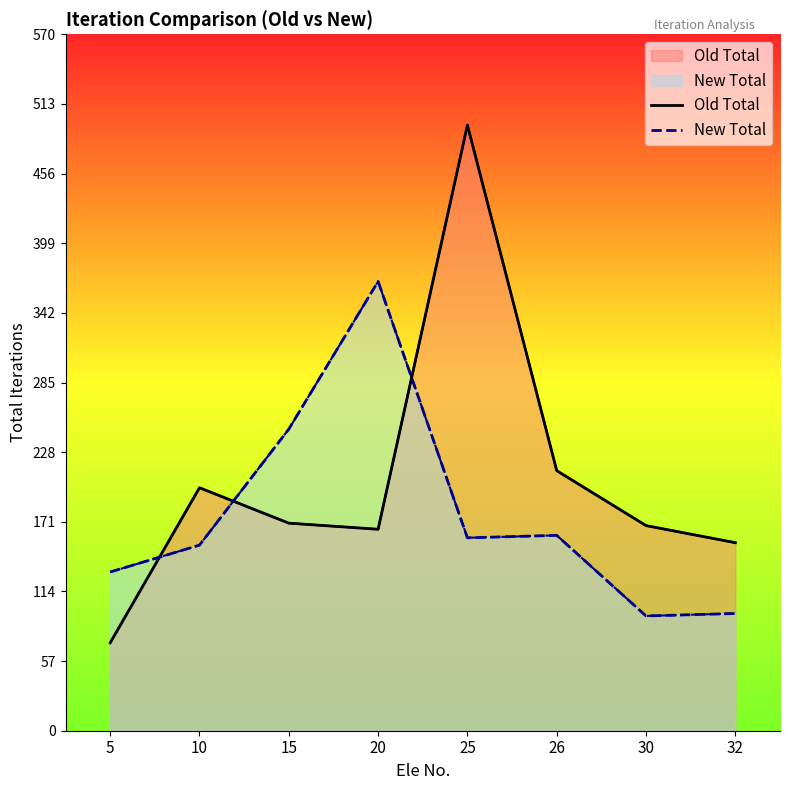

Reading left to right, transcribe all the data shown in this chart.

Old Total: 72	199	170	165	496	213	168	154
New Total: 130	152	247	368	158	160	94	96